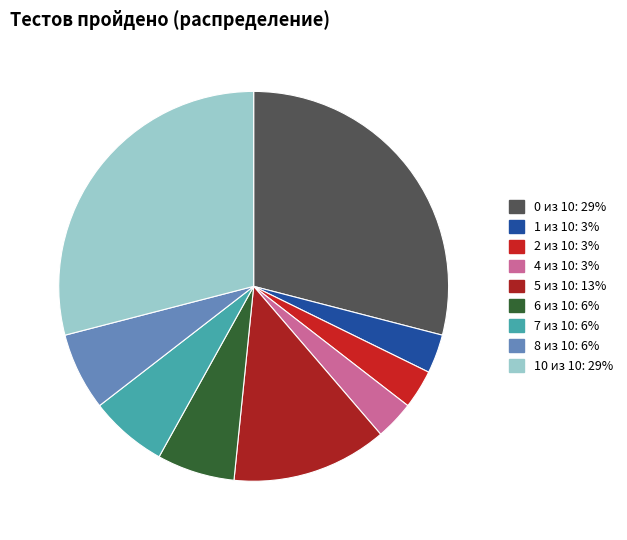

What is the change in value from 5 из 10 to 8 из 10?

-2